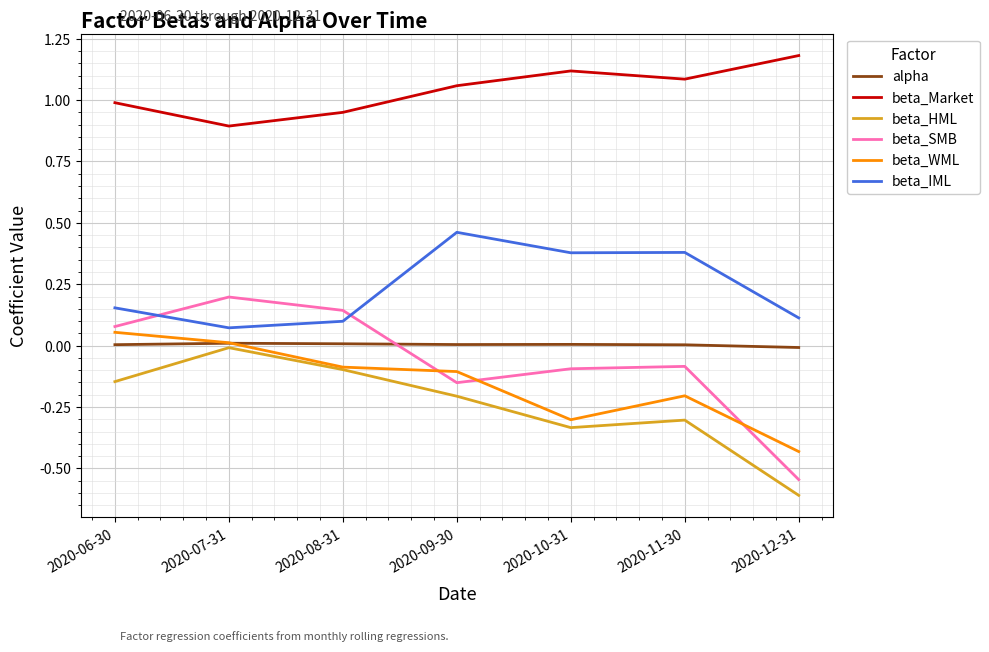

Which series has the widest spread of values?

beta_SMB